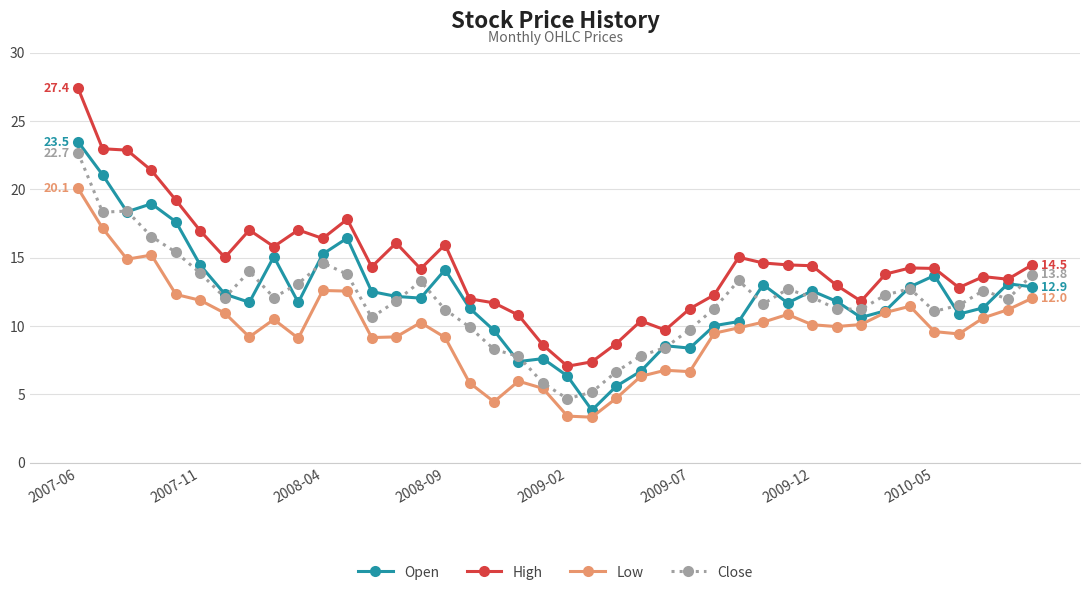

What are all the series names shown in the legend?

Open, High, Low, Close